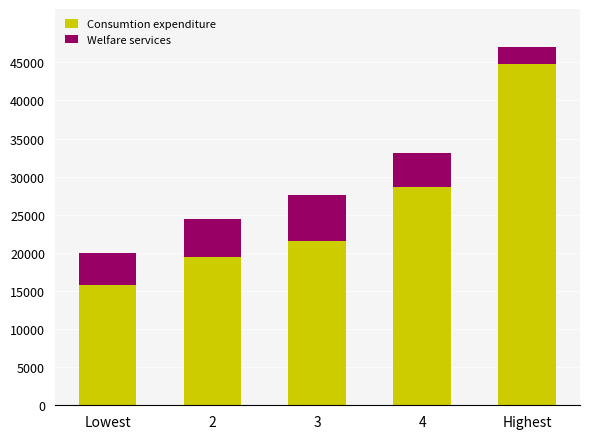

List the labels in order of Consumtion expenditure value, smallest first.

Lowest, 2, 3, 4, Highest